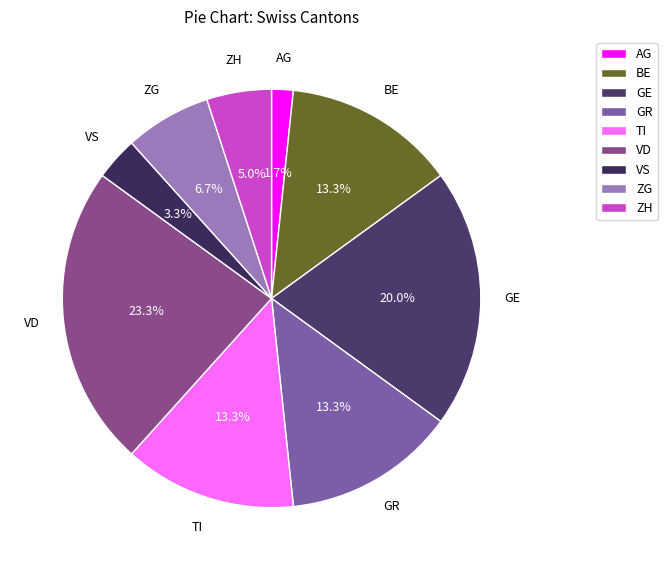

How many segments does this pie chart have?

9